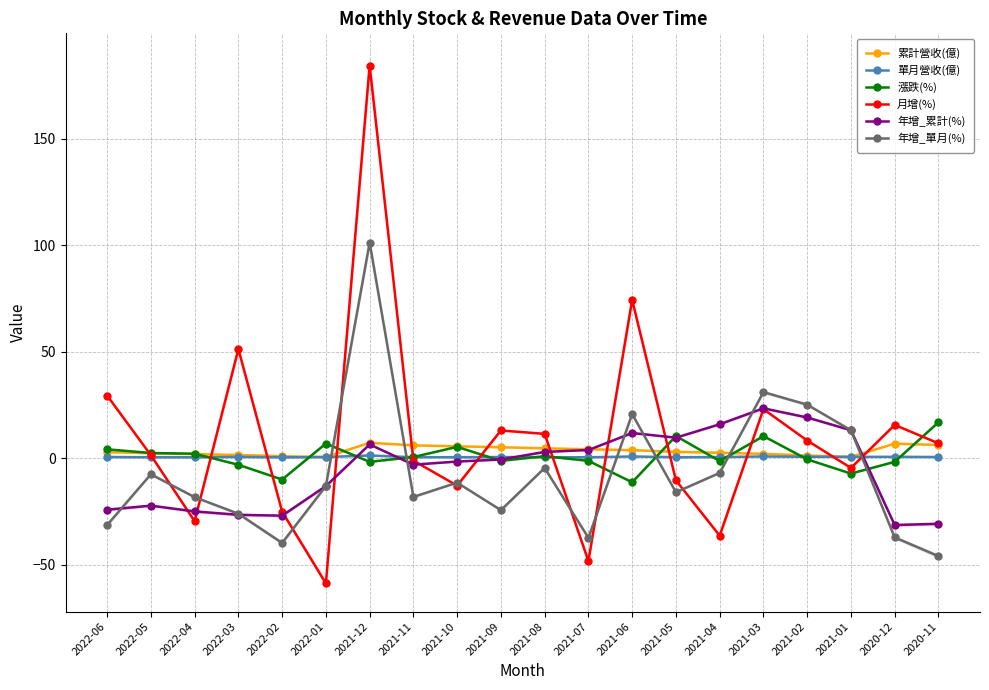

At which label does 年增_單月(%) reach its minimum?

2020-11